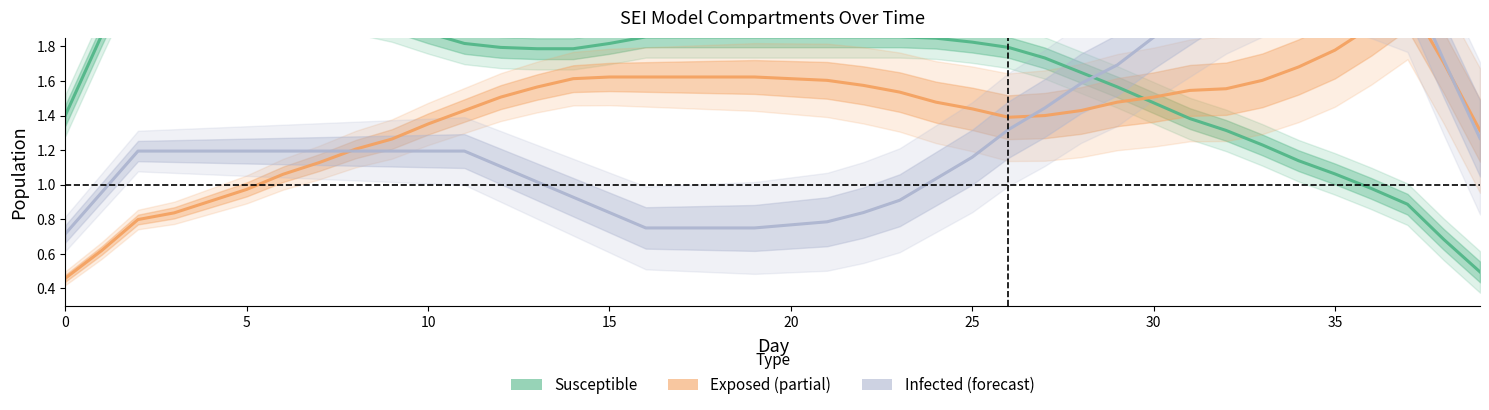

How many intersections are there between Infected (Forecast) and Exposed (Partial)?

3